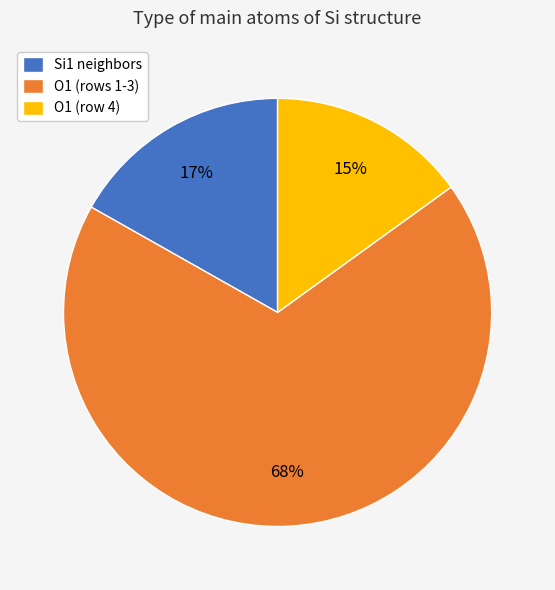

Is the sum of O1 (row 4) and Si1 neighbors greater than half?

No